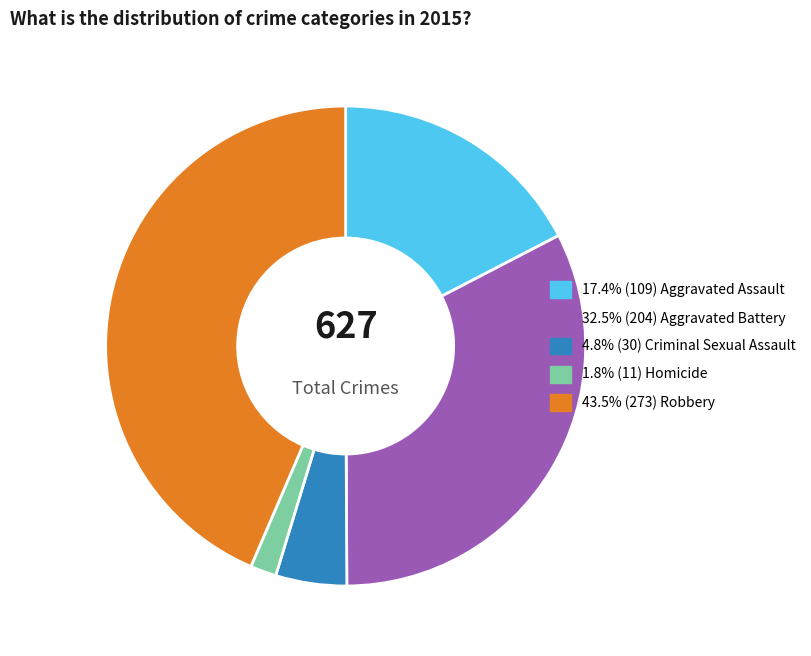

Is there any slice that represents more than half of the pie?

No